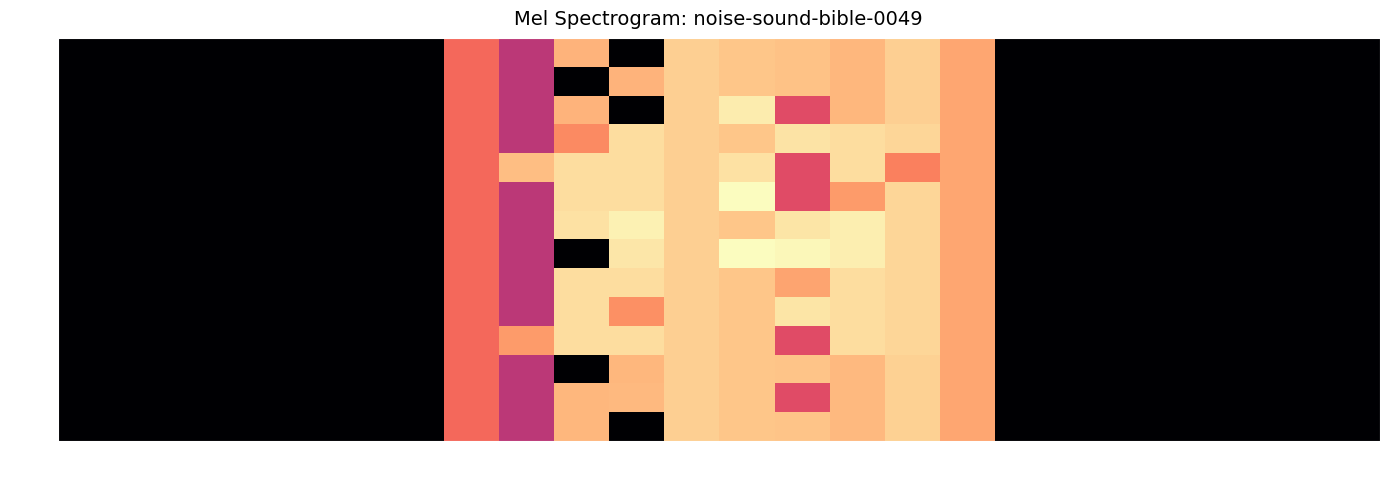

Reading left to right, transcribe all the data shown in this chart.

0.0: 0=0.0	1=0.0	2=0.0	3=0.0	4=0.0	5=0.0	6=0.0	7=4.8	8=3.6	9=5.9	10=0.0	11=6.3	12=6.2	13=6.1	14=5.9	15=6.3	16=5.7	17=0.0	18=0.0	19=0.0	20=0.0	21=0.0	22=0.0	23=0.0
1.0: 0=0.0	1=0.0	2=0.0	3=0.0	4=0.0	5=0.0	6=0.0	7=4.8	8=3.6	9=0.0	10=5.9	11=6.3	12=6.2	13=6.1	14=5.9	15=6.3	16=5.7	17=0.0	18=0.0	19=0.0	20=0.0	21=0.0	22=0.0	23=0.0
2.0: 0=0.0	1=0.0	2=0.0	3=0.0	4=0.0	5=0.0	6=0.0	7=4.8	8=3.6	9=5.9	10=0.0	11=6.3	12=6.8	13=4.3	14=5.9	15=6.3	16=5.7	17=0.0	18=0.0	19=0.0	20=0.0	21=0.0	22=0.0	23=0.0
3.0: 0=0.0	1=0.0	2=0.0	3=0.0	4=0.0	5=0.0	6=0.0	7=4.8	8=3.6	9=5.3	10=6.5	11=6.3	12=6.2	13=6.6	14=6.5	15=6.4	16=5.7	17=0.0	18=0.0	19=0.0	20=0.0	21=0.0	22=0.0	23=0.0
4.0: 0=0.0	1=0.0	2=0.0	3=0.0	4=0.0	5=0.0	6=0.0	7=4.8	8=6.1	9=6.5	10=6.5	11=6.3	12=6.6	13=4.3	14=6.5	15=5.2	16=5.7	17=0.0	18=0.0	19=0.0	20=0.0	21=0.0	22=0.0	23=0.0
5.0: 0=0.0	1=0.0	2=0.0	3=0.0	4=0.0	5=0.0	6=0.0	7=4.8	8=3.6	9=6.5	10=6.5	11=6.3	12=7.0	13=4.3	14=5.5	15=6.4	16=5.7	17=0.0	18=0.0	19=0.0	20=0.0	21=0.0	22=0.0	23=0.0
6.0: 0=0.0	1=0.0	2=0.0	3=0.0	4=0.0	5=0.0	6=0.0	7=4.8	8=3.6	9=6.6	10=6.8	11=6.3	12=6.2	13=6.6	14=6.8	15=6.4	16=5.7	17=0.0	18=0.0	19=0.0	20=0.0	21=0.0	22=0.0	23=0.0
7.0: 0=0.0	1=0.0	2=0.0	3=0.0	4=0.0	5=0.0	6=0.0	7=4.8	8=3.6	9=0.0	10=6.7	11=6.3	12=7.0	13=6.9	14=6.8	15=6.4	16=5.7	17=0.0	18=0.0	19=0.0	20=0.0	21=0.0	22=0.0	23=0.0
8.0: 0=0.0	1=0.0	2=0.0	3=0.0	4=0.0	5=0.0	6=0.0	7=4.8	8=3.6	9=6.5	10=6.5	11=6.3	12=6.2	13=5.7	14=6.5	15=6.4	16=5.7	17=0.0	18=0.0	19=0.0	20=0.0	21=0.0	22=0.0	23=0.0
9.0: 0=0.0	1=0.0	2=0.0	3=0.0	4=0.0	5=0.0	6=0.0	7=4.8	8=3.6	9=6.5	10=5.4	11=6.3	12=6.2	13=6.6	14=6.5	15=6.4	16=5.7	17=0.0	18=0.0	19=0.0	20=0.0	21=0.0	22=0.0	23=0.0
10.0: 0=0.0	1=0.0	2=0.0	3=0.0	4=0.0	5=0.0	6=0.0	7=4.8	8=5.5	9=6.5	10=6.5	11=6.3	12=6.2	13=4.3	14=6.5	15=6.4	16=5.7	17=0.0	18=0.0	19=0.0	20=0.0	21=0.0	22=0.0	23=0.0
11.0: 0=0.0	1=0.0	2=0.0	3=0.0	4=0.0	5=0.0	6=0.0	7=4.8	8=3.6	9=0.0	10=5.9	11=6.3	12=6.2	13=6.1	14=6.0	15=6.3	16=5.7	17=0.0	18=0.0	19=0.0	20=0.0	21=0.0	22=0.0	23=0.0
12.0: 0=0.0	1=0.0	2=0.0	3=0.0	4=0.0	5=0.0	6=0.0	7=4.8	8=3.6	9=5.9	10=6.0	11=6.3	12=6.2	13=4.3	14=6.0	15=6.3	16=5.7	17=0.0	18=0.0	19=0.0	20=0.0	21=0.0	22=0.0	23=0.0
13.0: 0=0.0	1=0.0	2=0.0	3=0.0	4=0.0	5=0.0	6=0.0	7=4.8	8=3.6	9=5.9	10=0.0	11=6.3	12=6.2	13=6.1	14=6.0	15=6.3	16=5.7	17=0.0	18=0.0	19=0.0	20=0.0	21=0.0	22=0.0	23=0.0